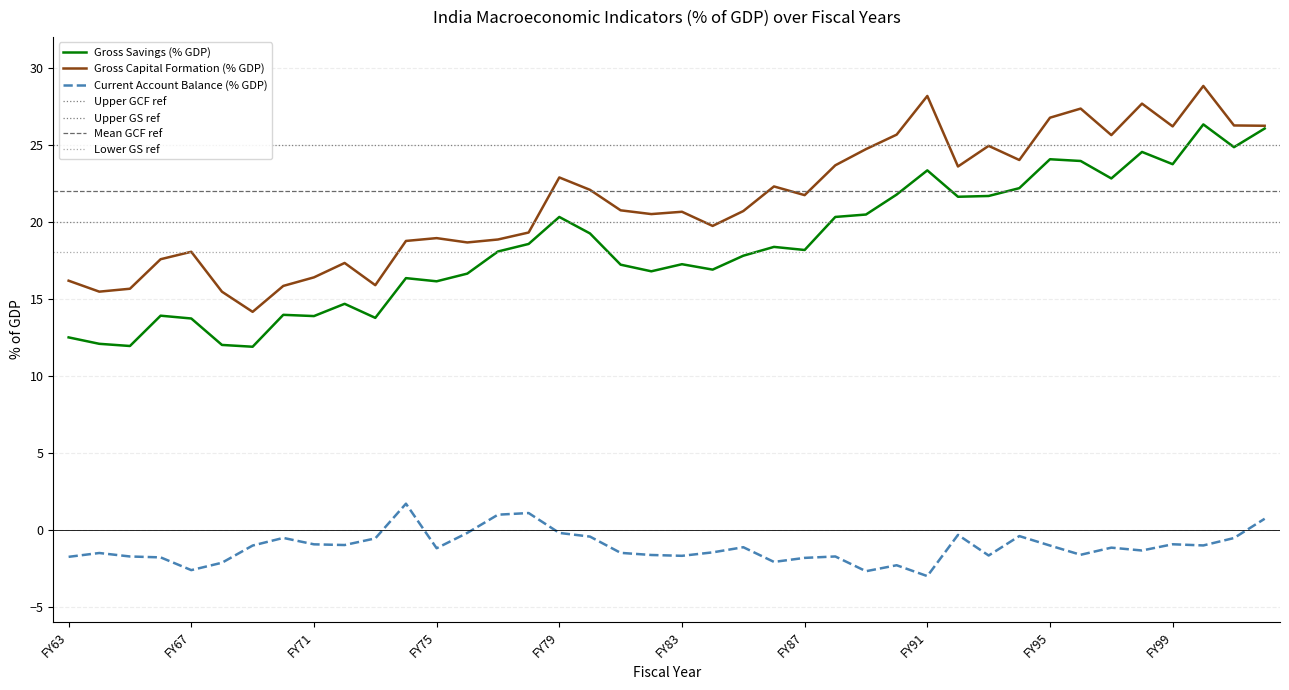

What is the sum of the Current Account Balance (% GDP) values at FY65 and FY00?

-2.8